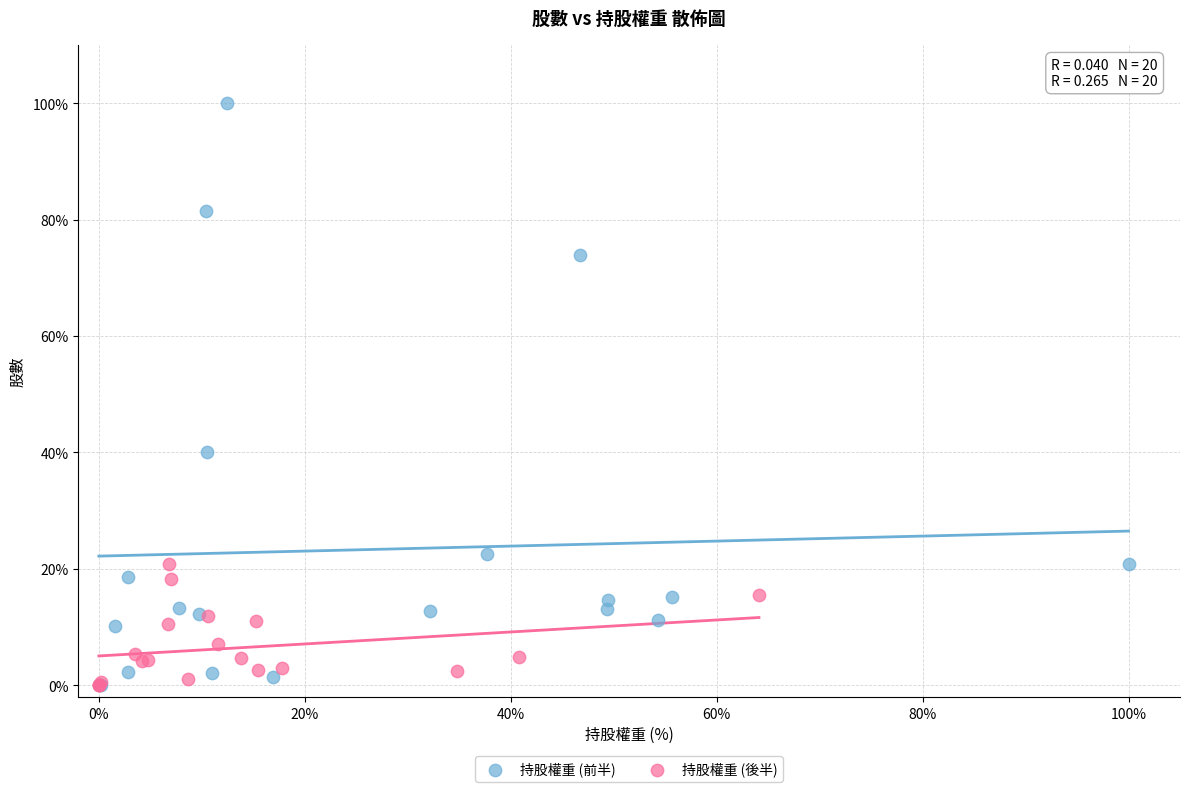

Which series has the widest spread of Y values?

持股權重 (前半)